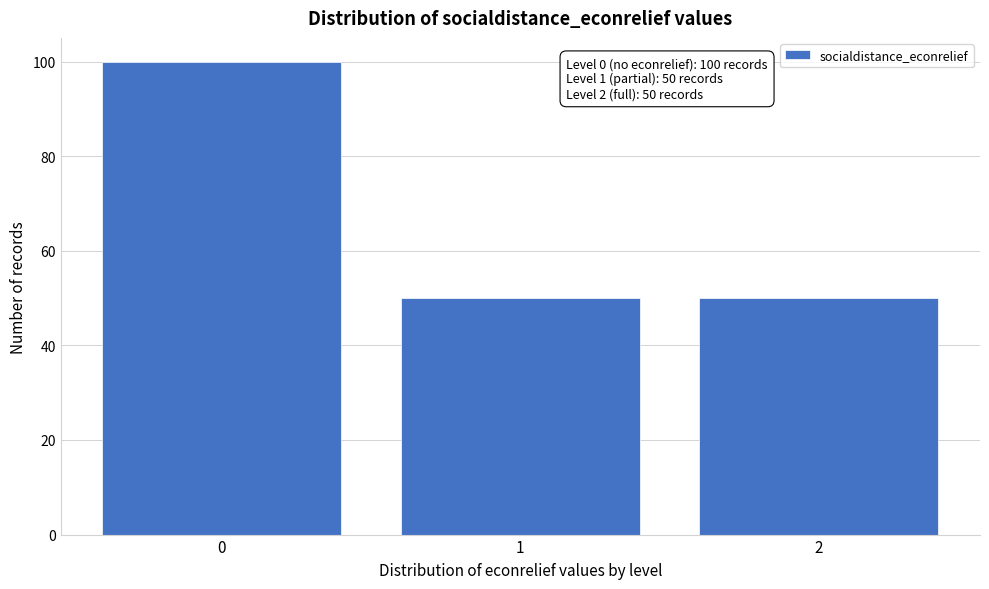

Reading left to right, extract all data points from this chart.

0=100	1=50	2=50